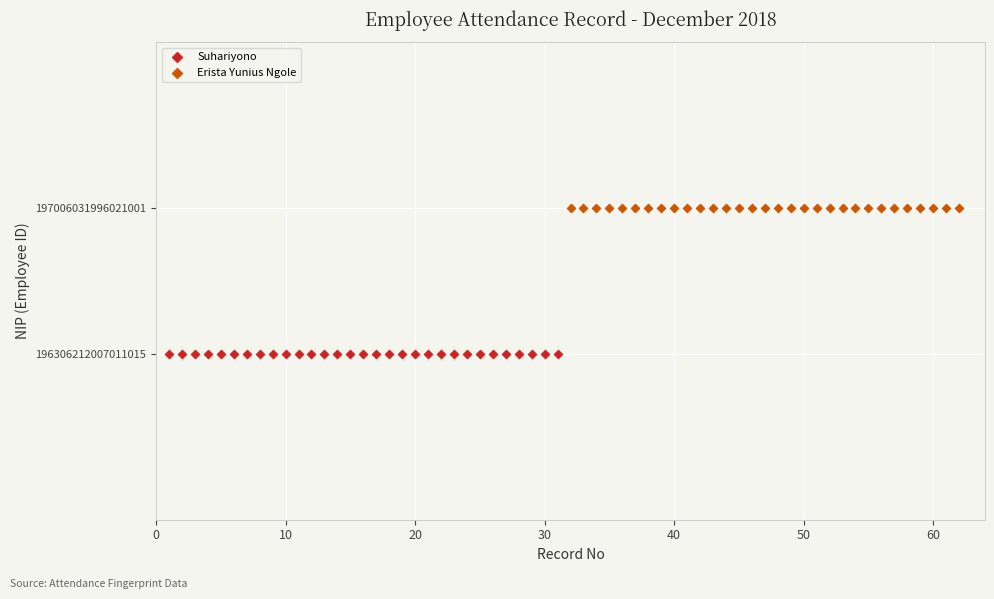

Which series reaches the maximum Y coordinate?

Erista Yunius Ngole